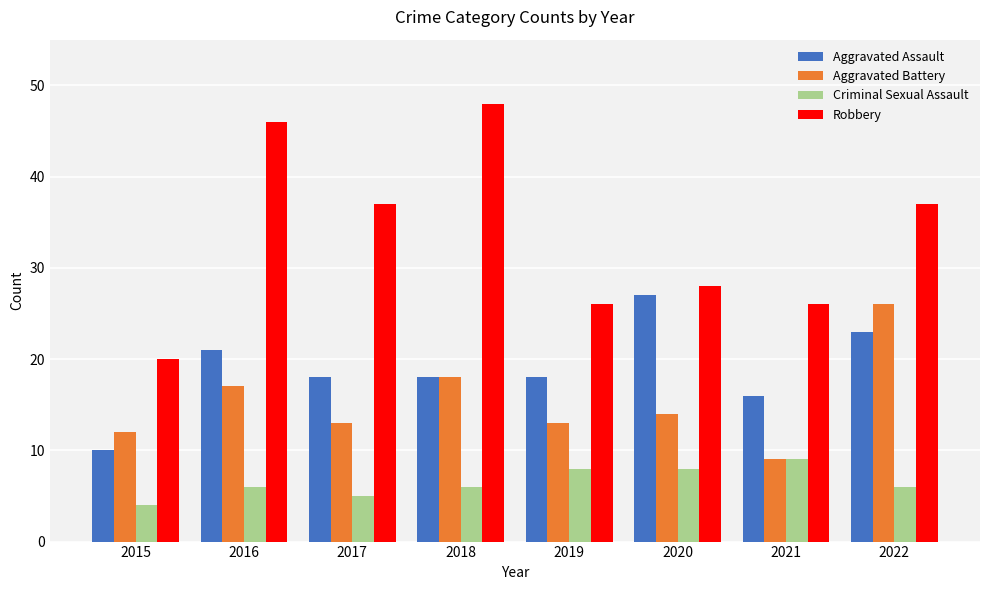

Which category has the lowest value in the Aggravated Battery series?

2021